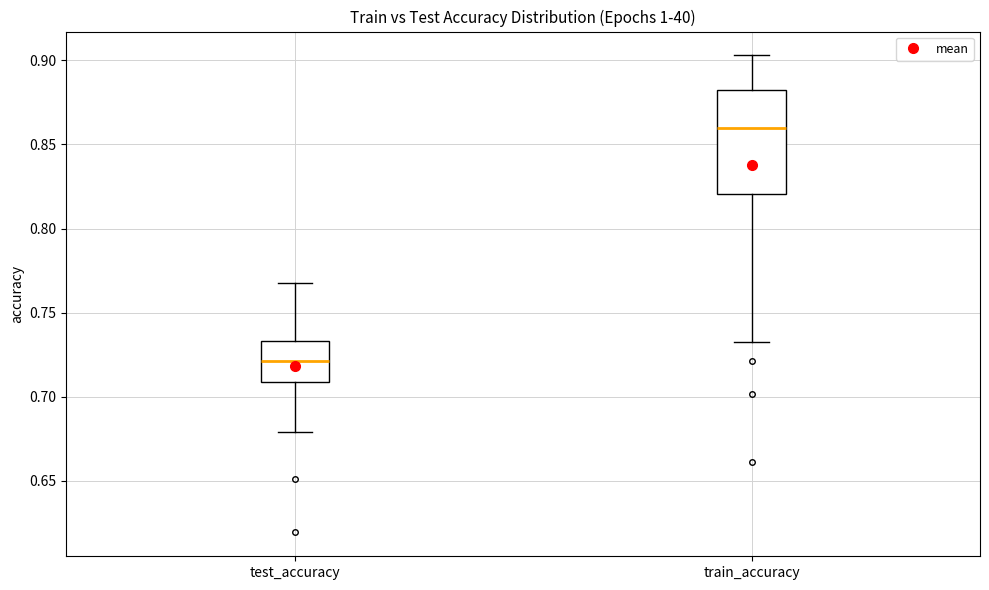

Where is the lower edge of the box for test_accuracy on the y-axis? The values are not printed on the chart, so give them approximately, as read against the axis.

0.710